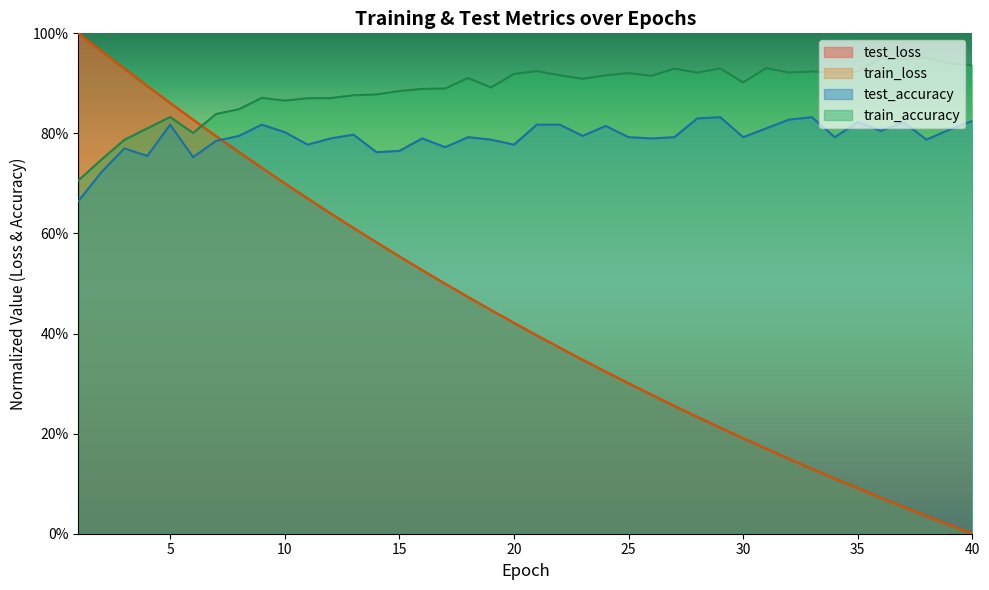

What is the highest value of the test_accuracy series?

0.8